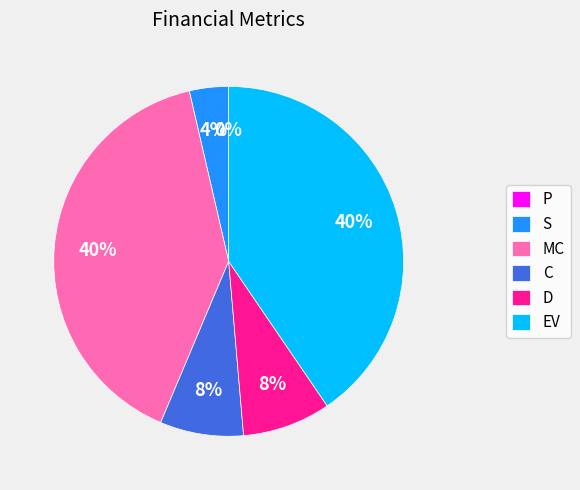

Which has a higher value, C or MC?

MC